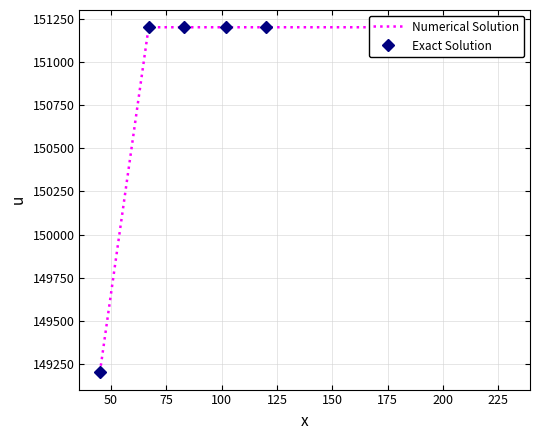

True or false: Exact Solution has more than 0 interior local peaks.

True